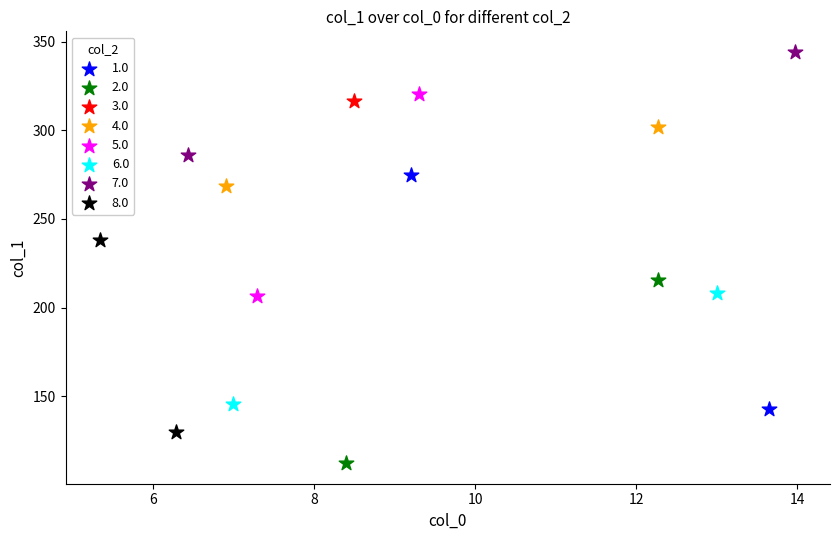

What are all the series names shown in the legend?

1.0, 2.0, 3.0, 4.0, 5.0, 6.0, 7.0, 8.0